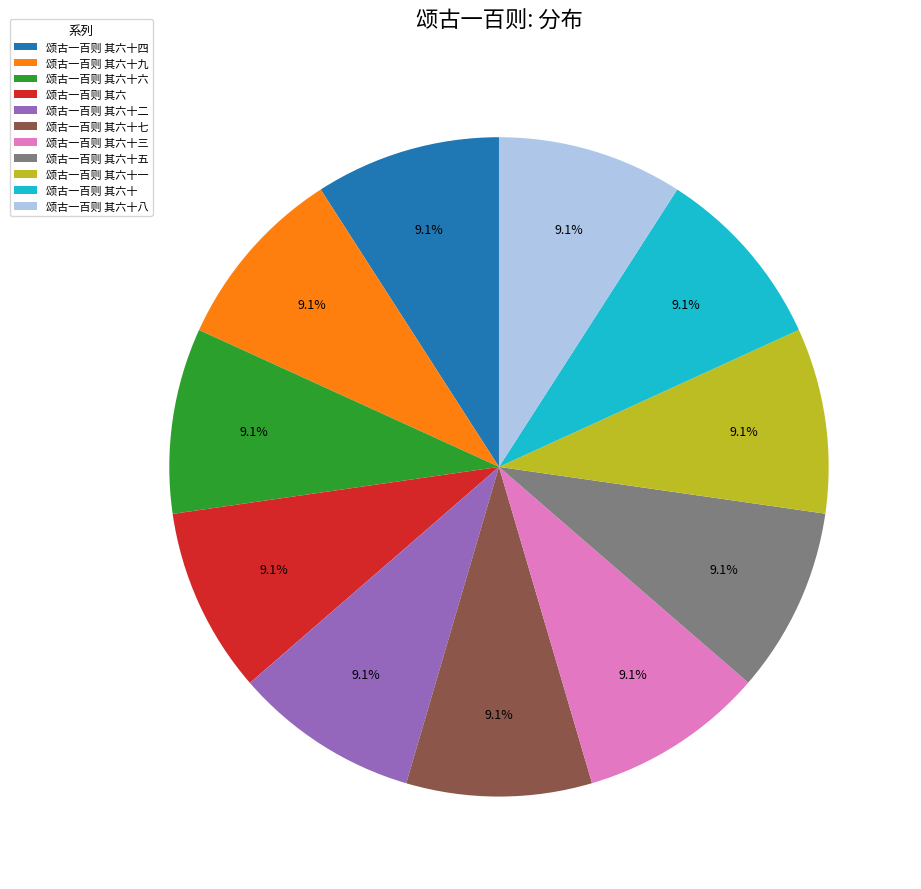

To the nearest percent, what percentage of the pie is 颂古一百则 其六十七?

9%